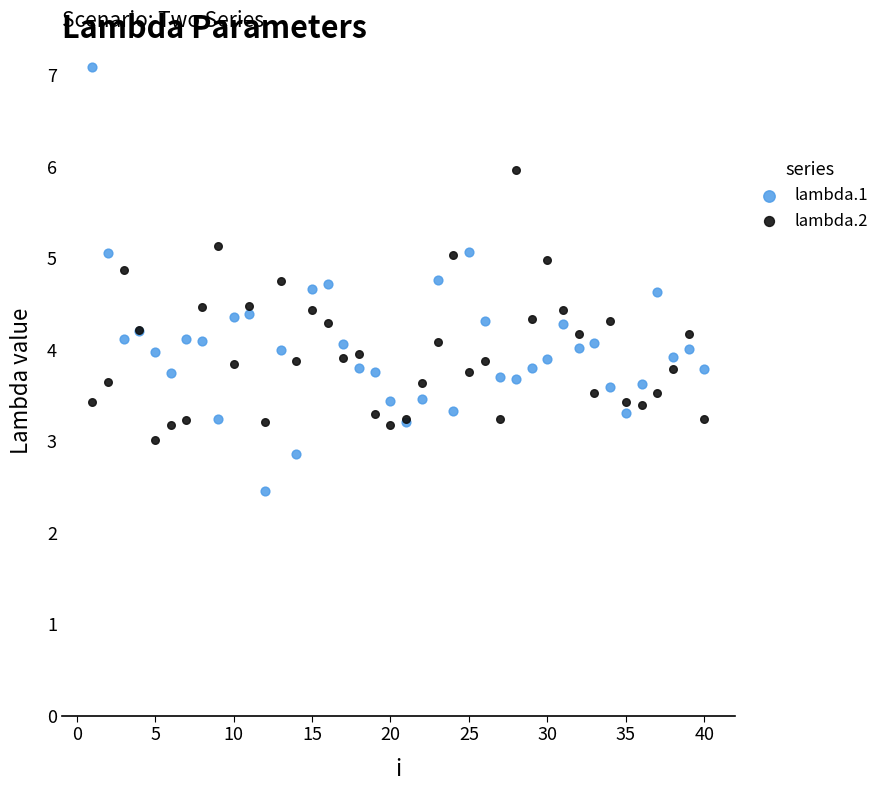

Which series reaches the maximum Y coordinate?

lambda.1